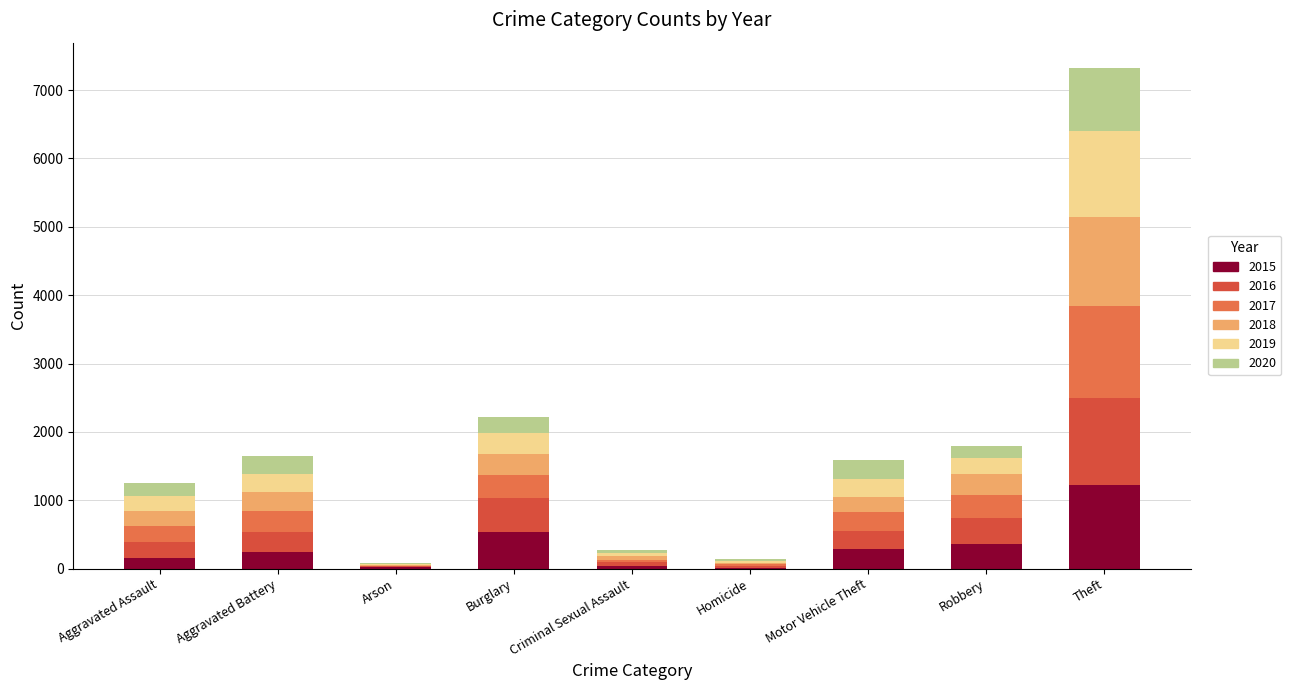

What are all the series names shown in the legend?

2015, 2016, 2017, 2018, 2019, 2020